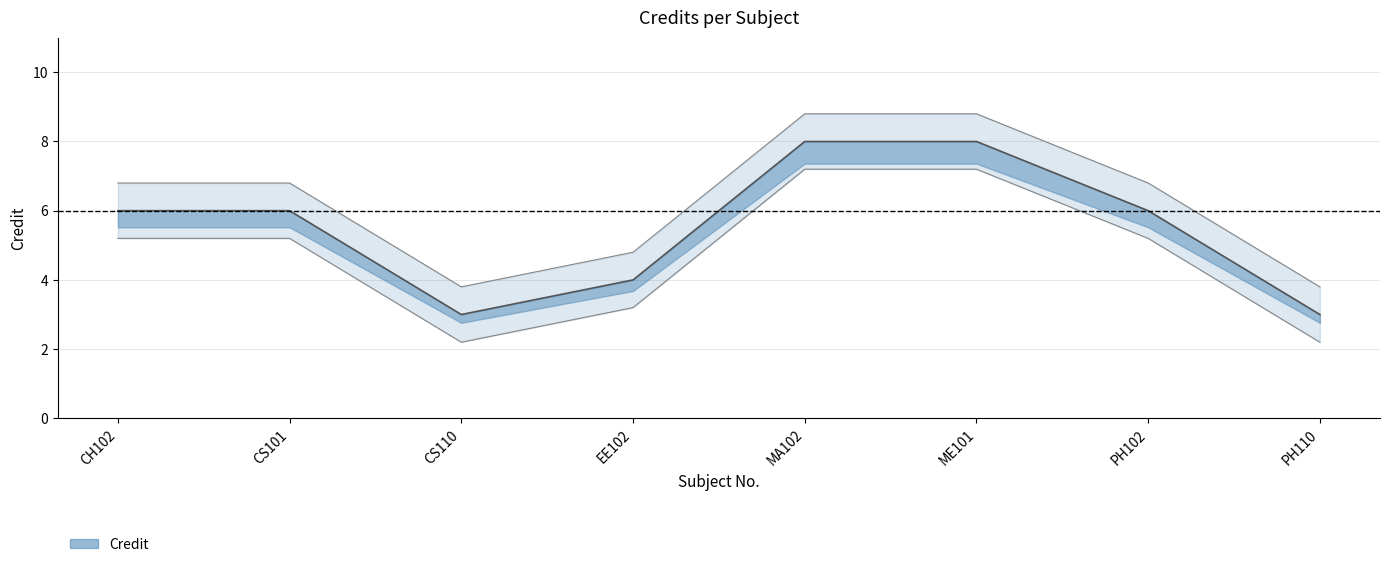

Which series changed the most between CH102 and CS110?

Credit